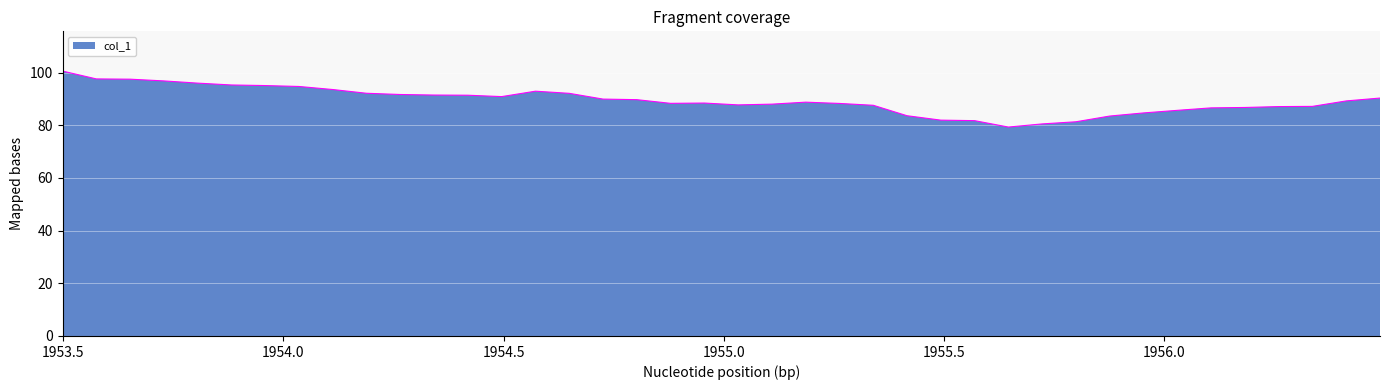

What is the sum of all values?

3576.4